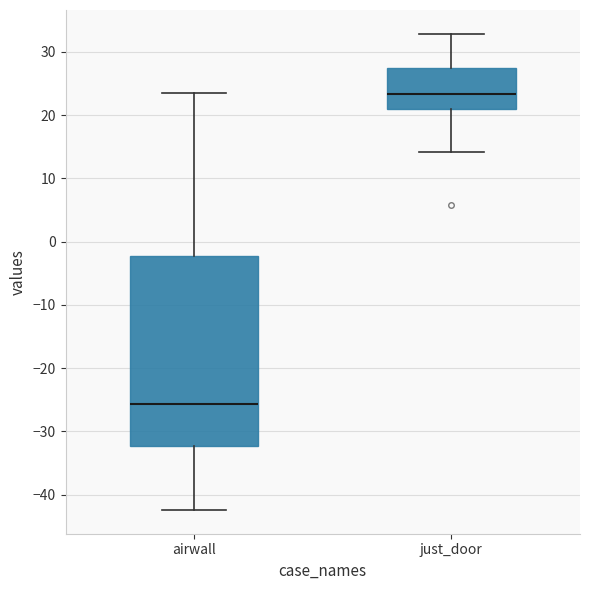

Which box is the tallest, from its lower edge to its upper edge?

airwall